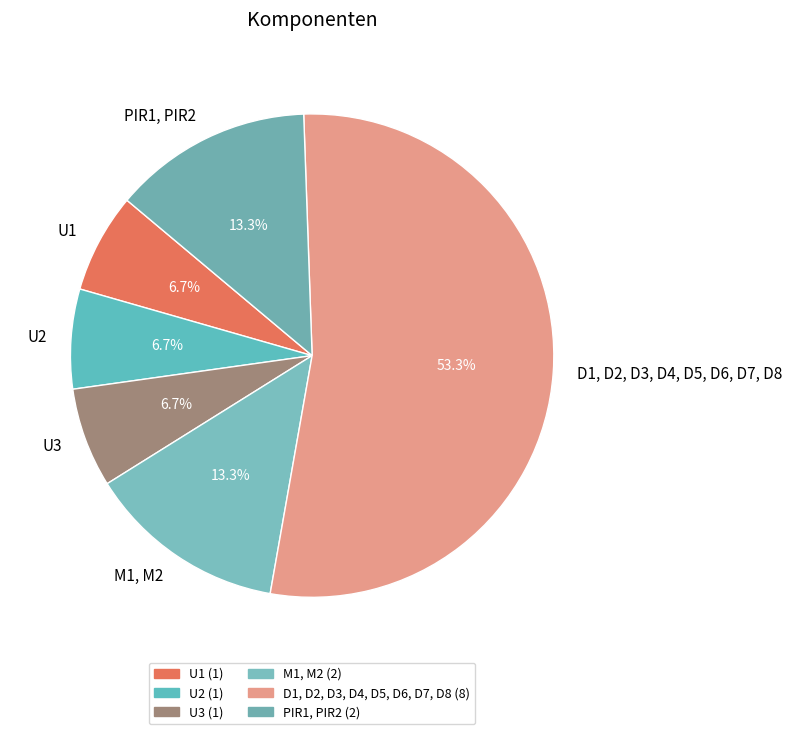

What is the largest slice in the pie chart?

D1, D2, D3, D4, D5, D6, D7, D8